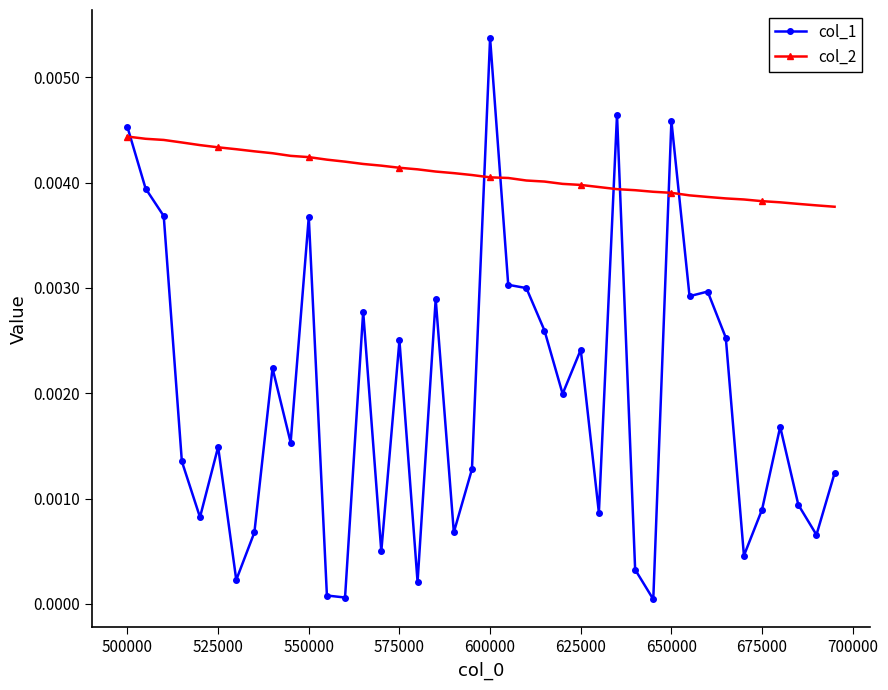

True or false: col_1 has more than 0 interior local peaks.

True